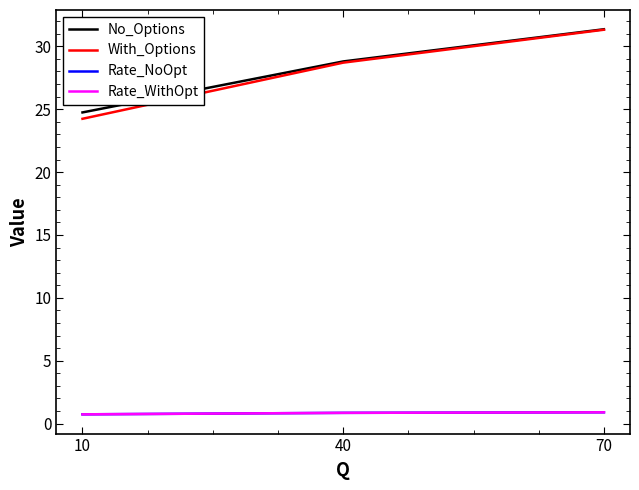

Rank the series at 70 from highest to lowest value.

No_Options, With_Options, Rate_WithOpt, Rate_NoOpt